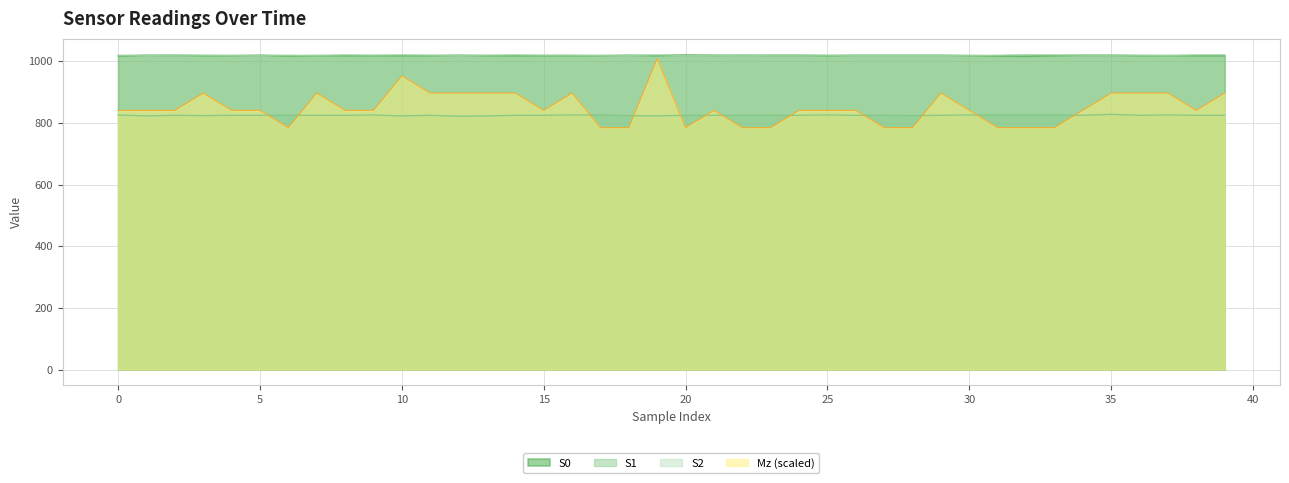

At which category is the sum across all series the highest?

19